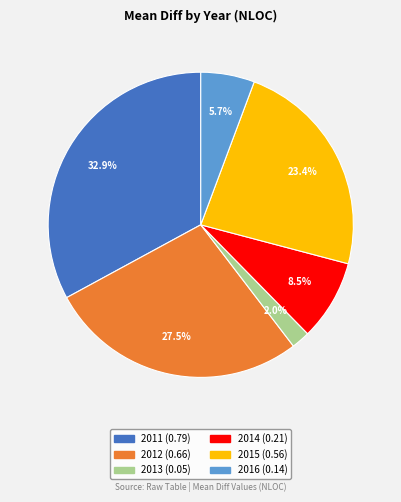

Is it true that 2014 is 21% of the pie?

False